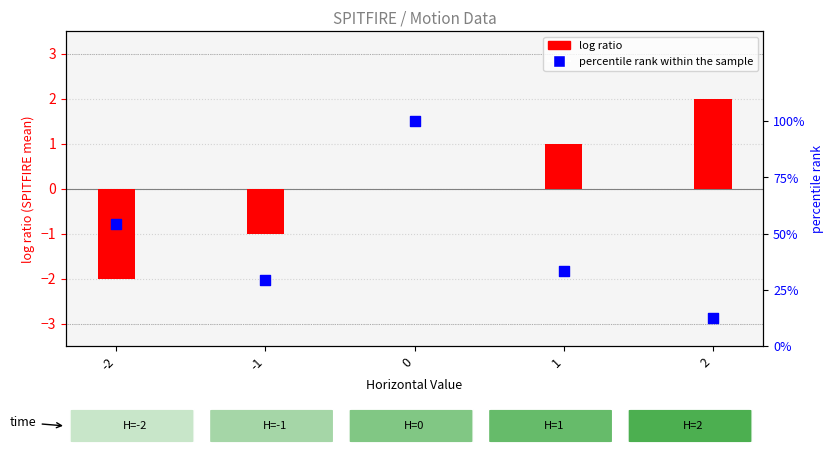

Is the value of percentile rank within the sample at -1 greater than the value of log ratio (SPITFIRE) at 2?

Yes